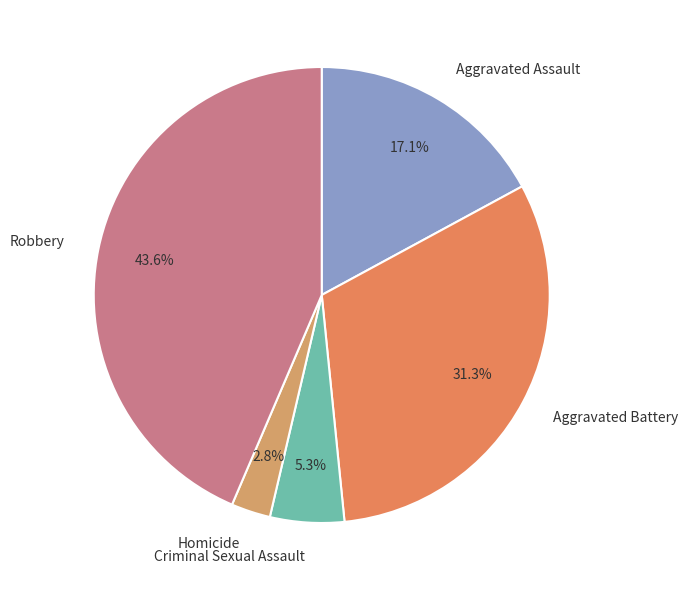

Is it true that Homicide is 3% of the pie?

True